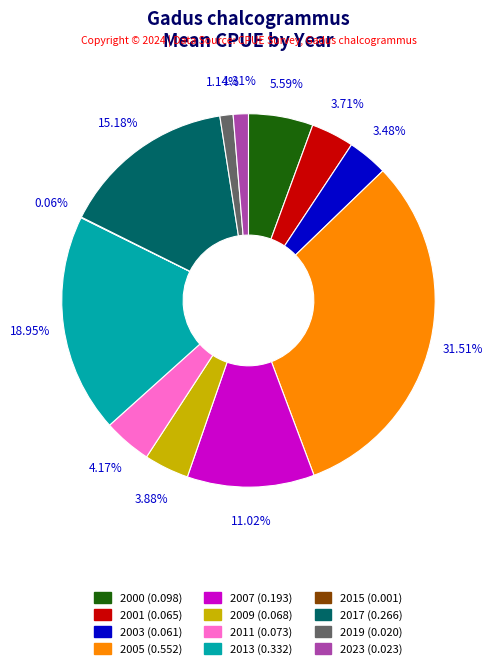

Between 2017 and 2011, which is larger?

2017